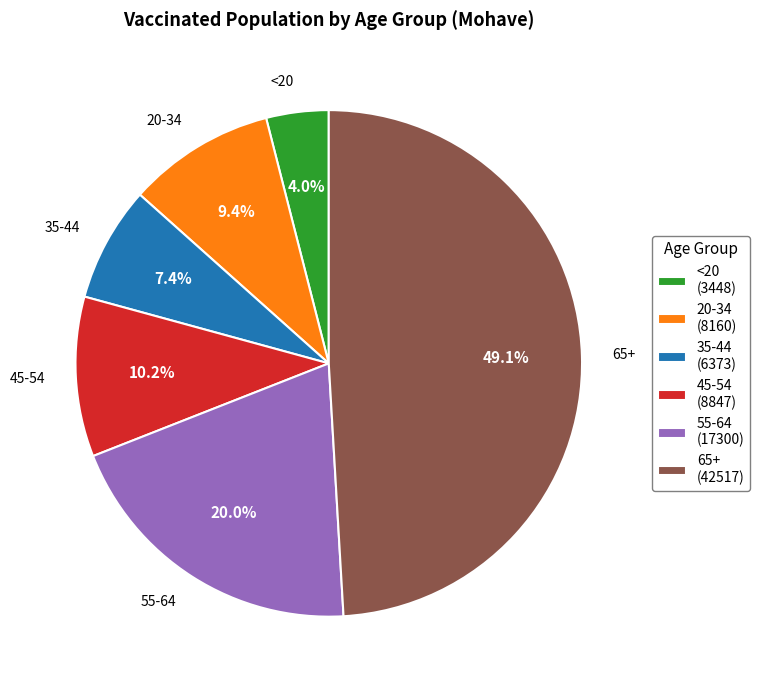

Rank the categories by value from lowest to highest.

<20, 35-44, 20-34, 45-54, 55-64, 65+